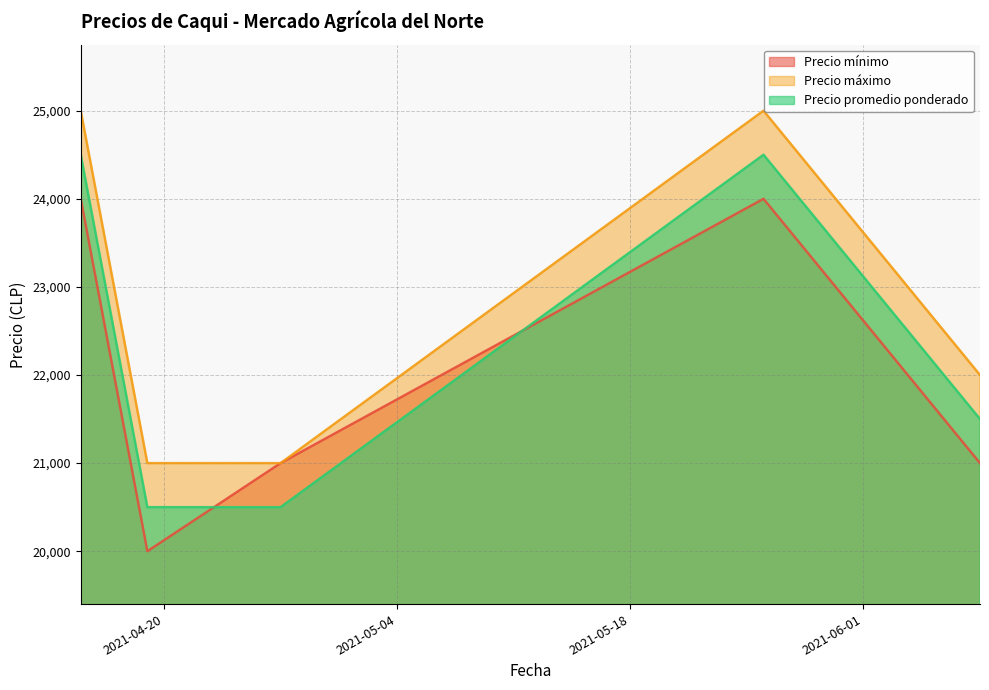

What is the minimum value shown in the chart?

20000